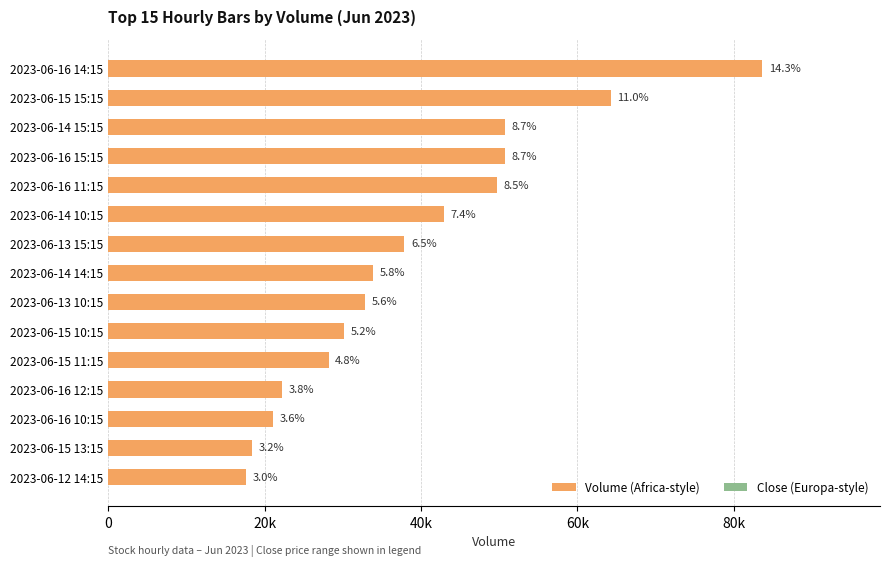

Where does the data first go above 33841?

2023-06-13 15:15